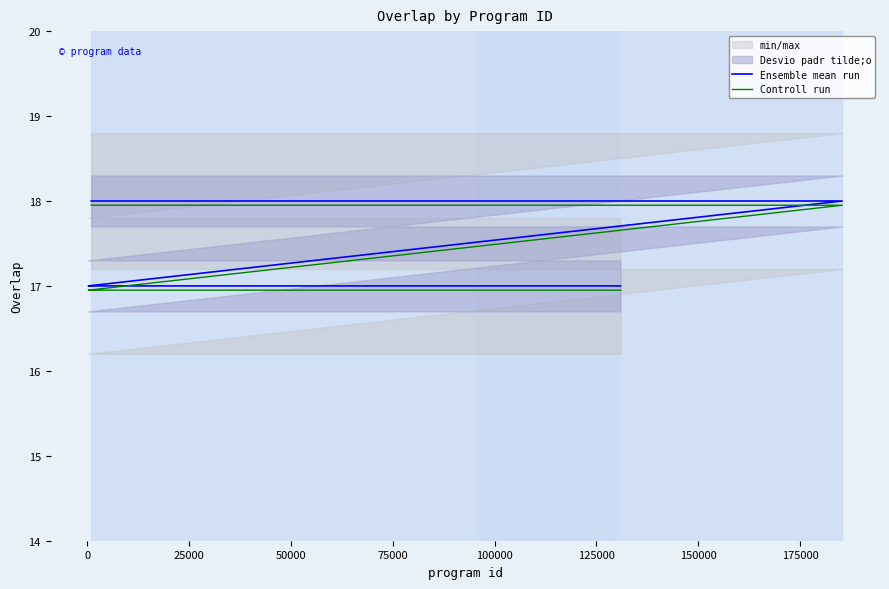

Which series has the largest range (max minus min)?

Ensemble mean run